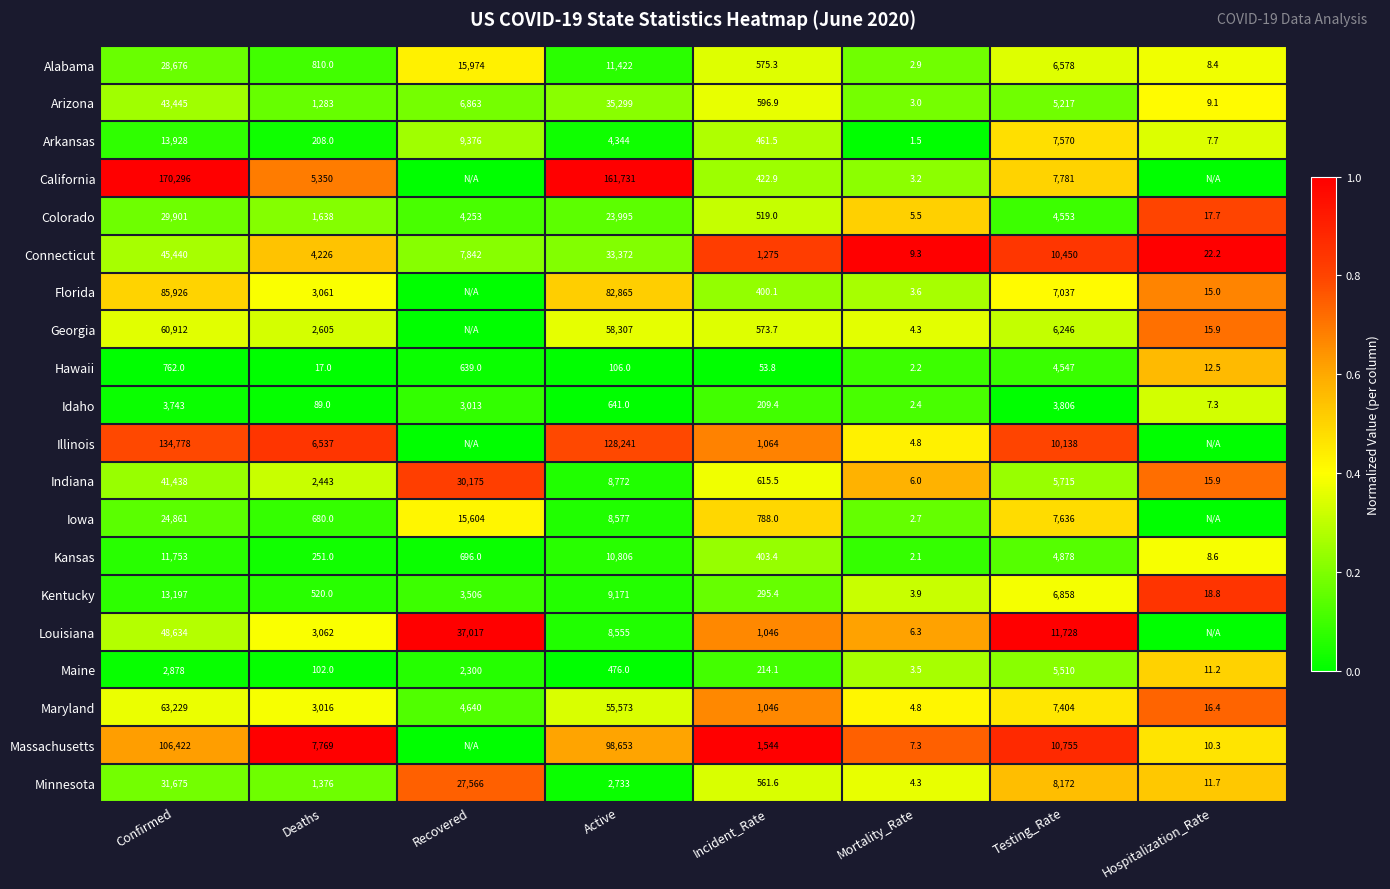

Read the Indiana value at Deaths.

2443.0